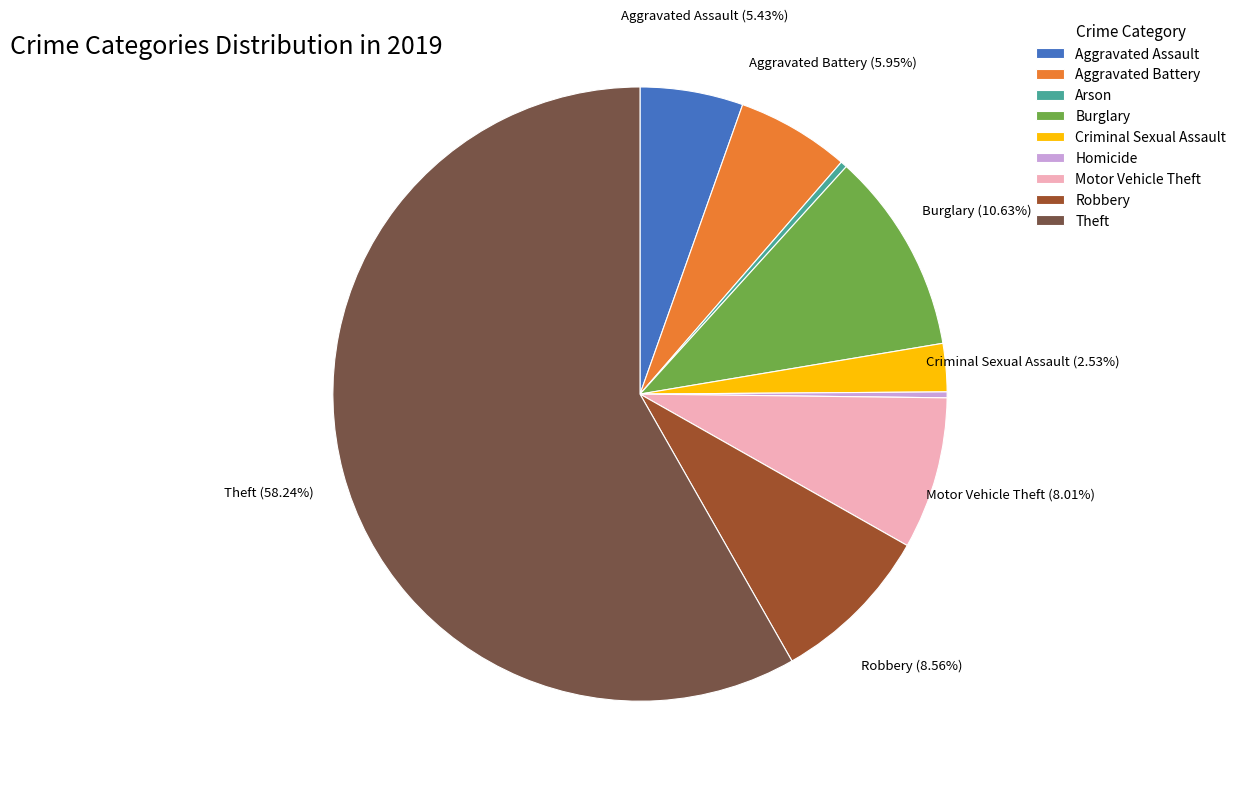

Which category has the biggest portion of the pie?

Theft